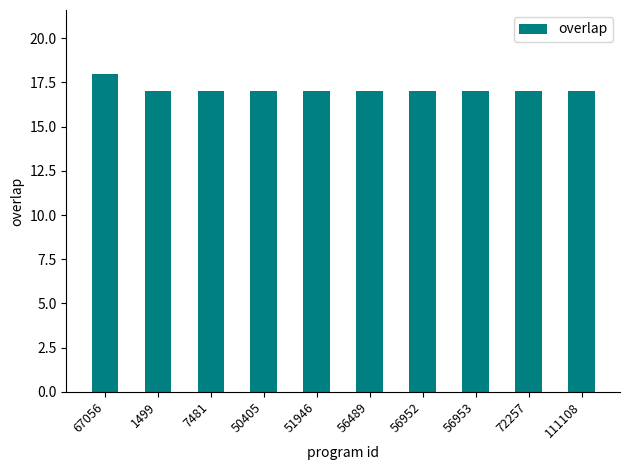

What is the ratio of the value at 72257 to the value at 67056?

0.9